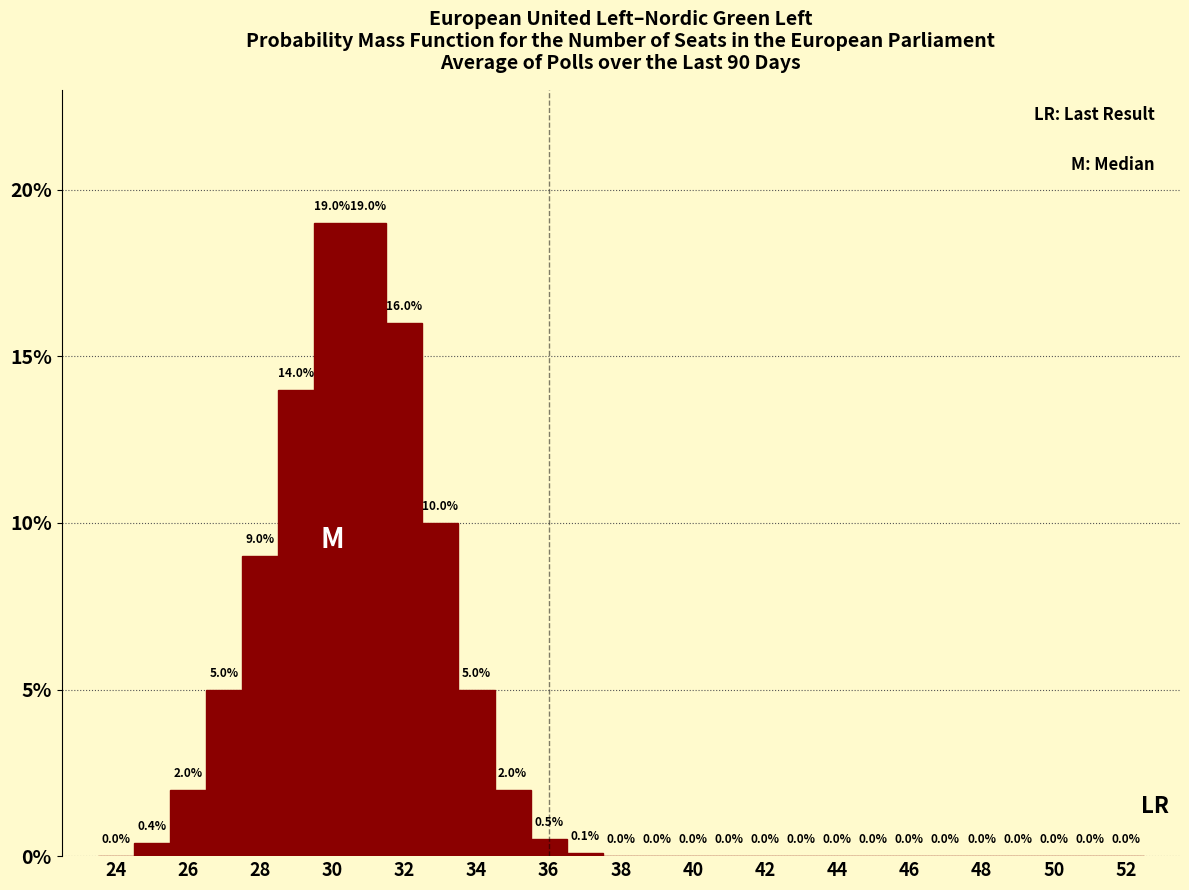

Reading left to right, list every bar in this chart as the range it spans on the x-axis followed by its height. The bar edges are not printed on the chart, so give them approximately, as read against the axis.

23.5 to 24.5: 0.0
24.5 to 25.5: 0.4
25.5 to 26.5: 2.0
26.5 to 27.5: 5.0
27.5 to 28.5: 9.0
28.5 to 29.5: 14.0
29.5 to 30.5: 19.0
30.5 to 31.5: 19.0
31.5 to 32.5: 16.0
32.5 to 33.5: 10.0
33.5 to 34.5: 5.0
34.5 to 35.5: 2.0
35.5 to 36.5: 0.5
36.5 to 37.5: 0.1
37.5 to 38.5: 0.0
38.5 to 39.5: 0.0
39.5 to 40.5: 0.0
40.5 to 41.5: 0.0
41.5 to 42.5: 0.0
42.5 to 43.5: 0.0
43.5 to 44.5: 0.0
44.5 to 45.5: 0.0
45.5 to 46.5: 0.0
46.5 to 47.5: 0.0
47.5 to 48.5: 0.0
48.5 to 49.5: 0.0
49.5 to 50.5: 0.0
50.5 to 51.5: 0.0
51.5 to 52.5: 0.0